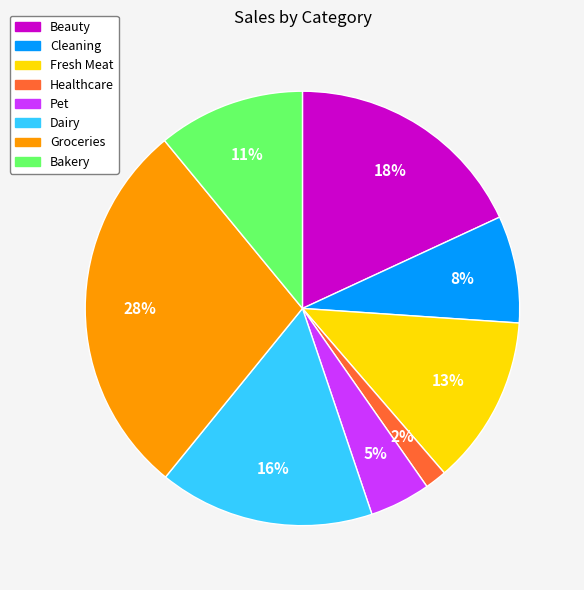

Rank the categories by value from highest to lowest.

Groceries, Beauty, Dairy, Fresh Meat, Bakery, Cleaning, Pet, Healthcare